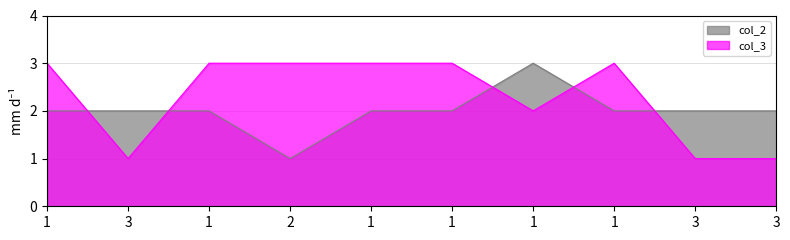

At which category does col_3 reach its first local peak?

1